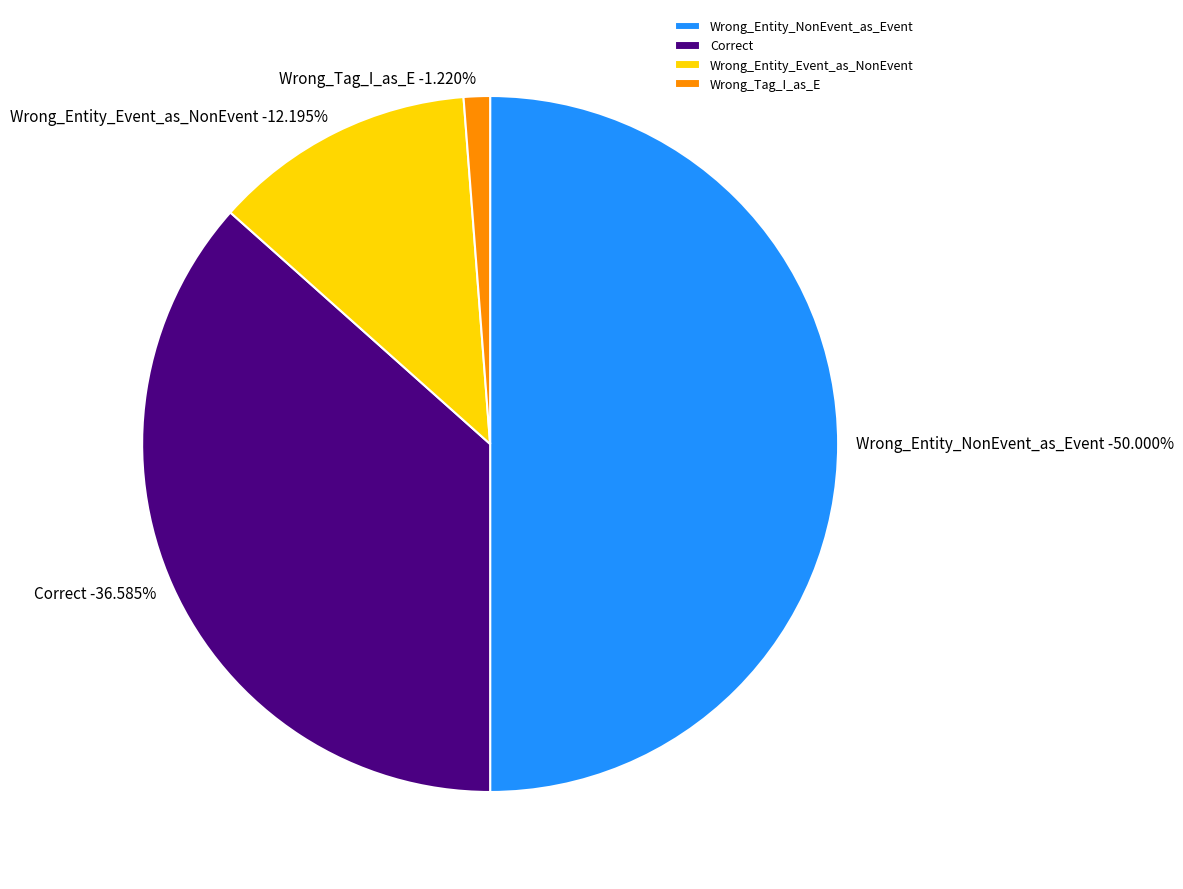

What percentage do Wrong_Tag_I_as_E and Wrong_Entity_NonEvent_as_Event together represent?

51.2%